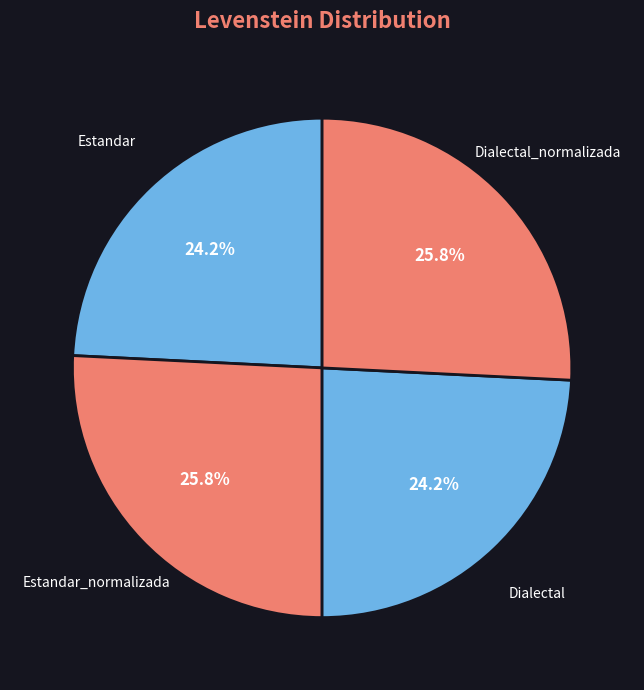

How much of the chart is everything except Dialectal?

75.8%